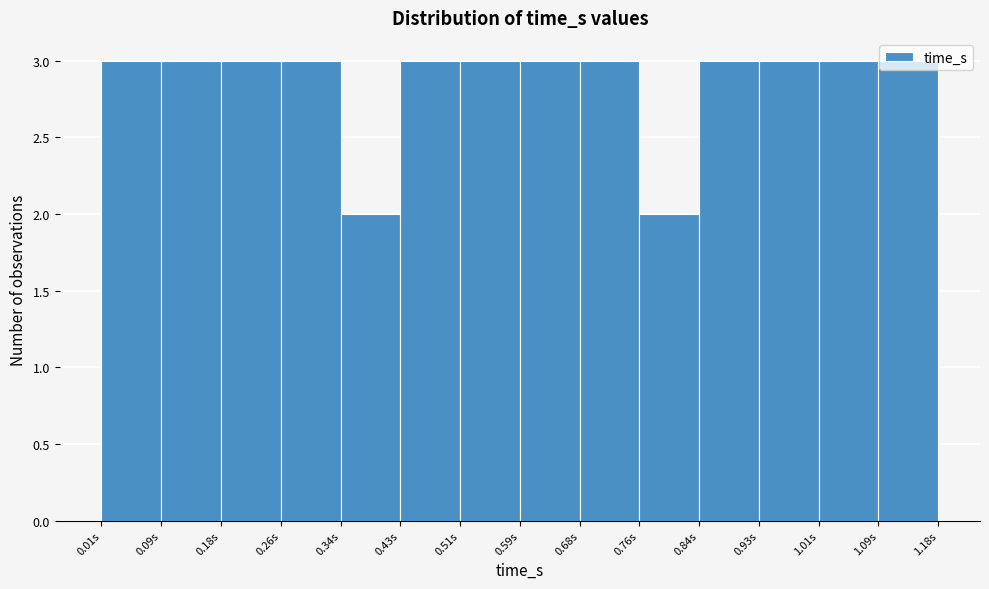

Reading left to right, list every bar in this chart as the range it spans on the x-axis followed by its height. Neither the bar edges nor the heights are printed on the chart, so give them approximately, as read against the axes.

0.01 to 0.09: 3
0.09 to 0.18: 3
0.18 to 0.26: 3
0.26 to 0.34: 3
0.34 to 0.43: 2
0.43 to 0.51: 3
0.51 to 0.59: 3
0.59 to 0.68: 3
0.68 to 0.76: 3
0.76 to 0.84: 2
0.84 to 0.93: 3
0.93 to 1.01: 3
1.01 to 1.09: 3
1.09 to 1.18: 3